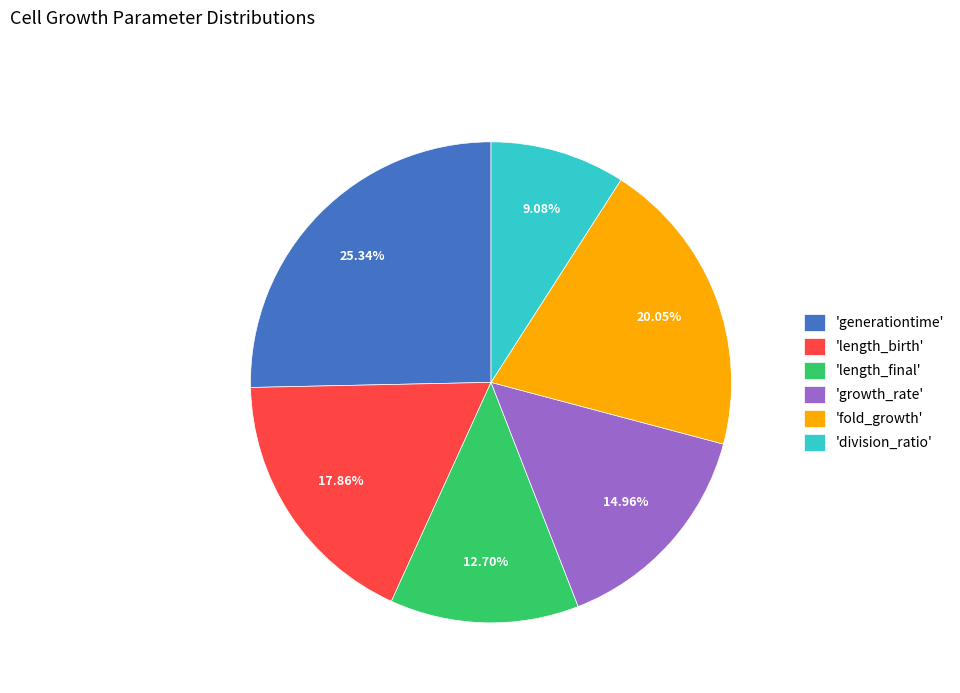

Does 'fold_growth' represent more than half of the total?

No